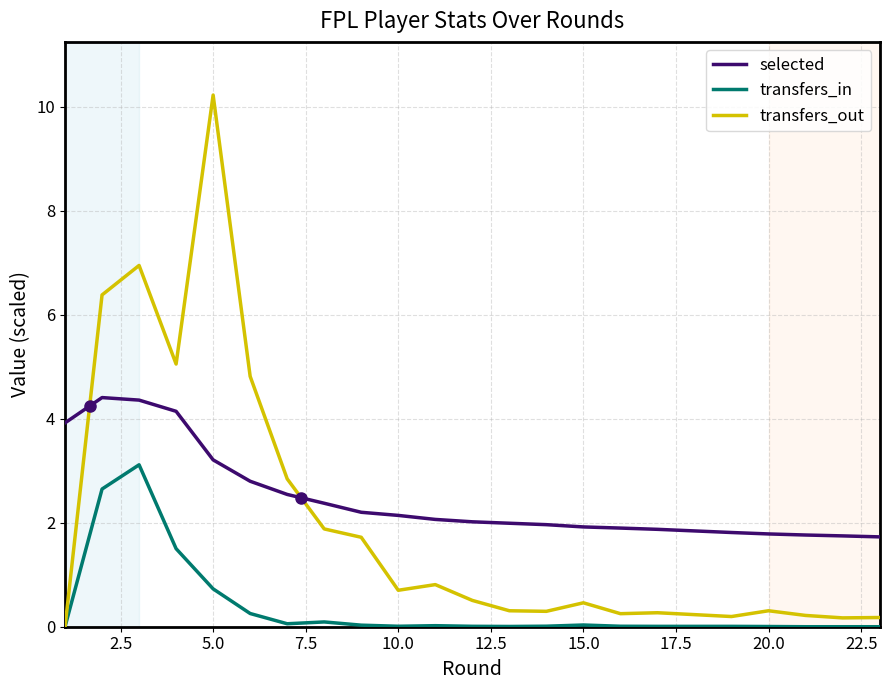

True or false: transfers_in and selected intersect in this chart.

False